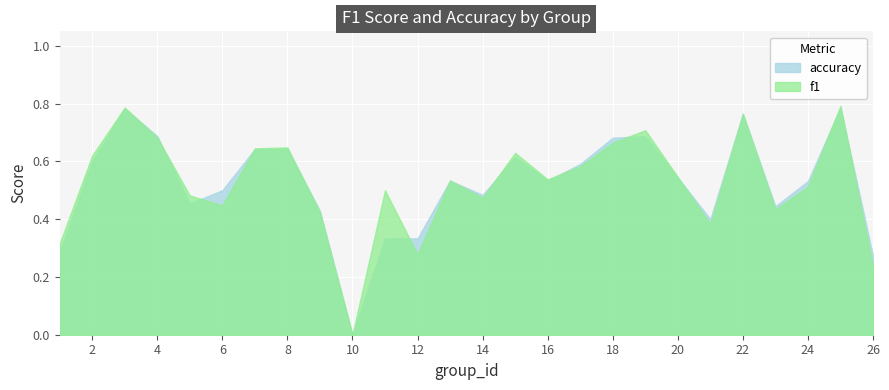

What is the average value of the f1 series?

0.5